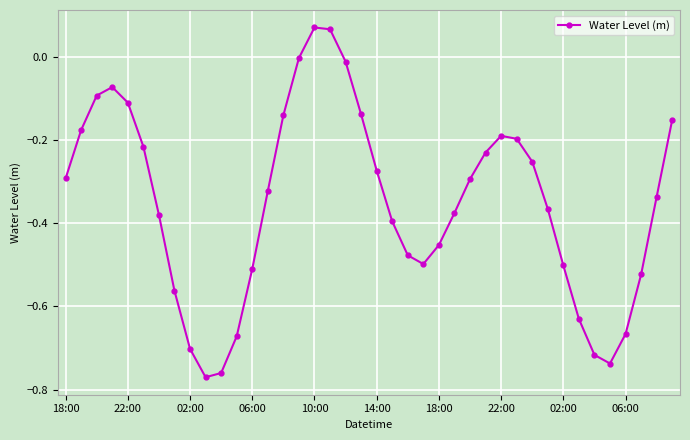

How many categories are shown in the chart?

40